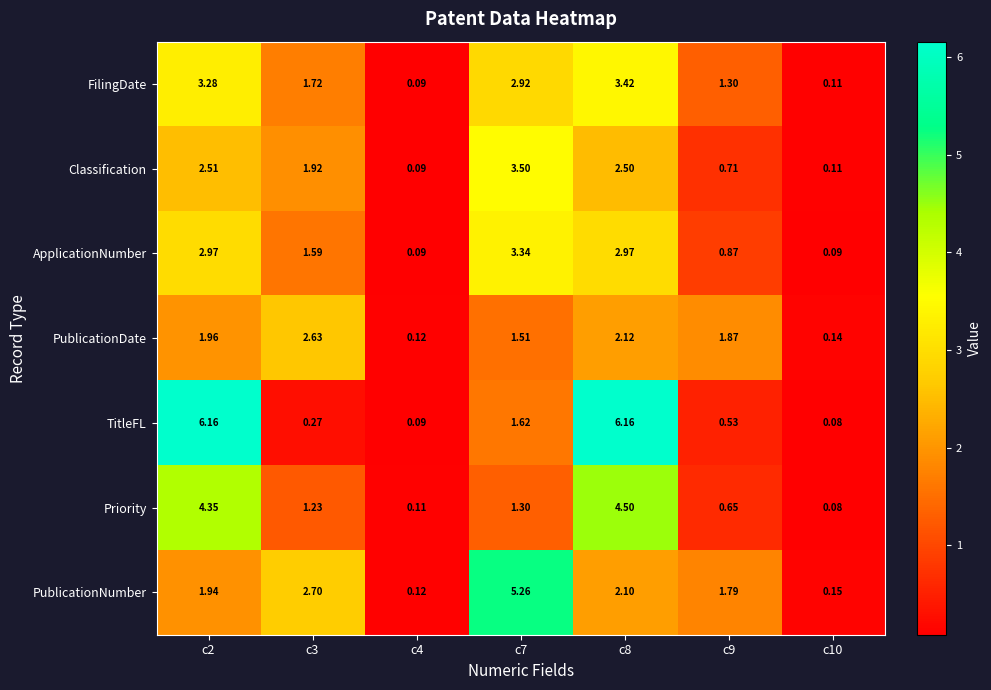

Rank the series at c8 from highest to lowest value.

TitleFL, Priority, FilingDate, ApplicationNumber, Classification, PublicationDate, PublicationNumber